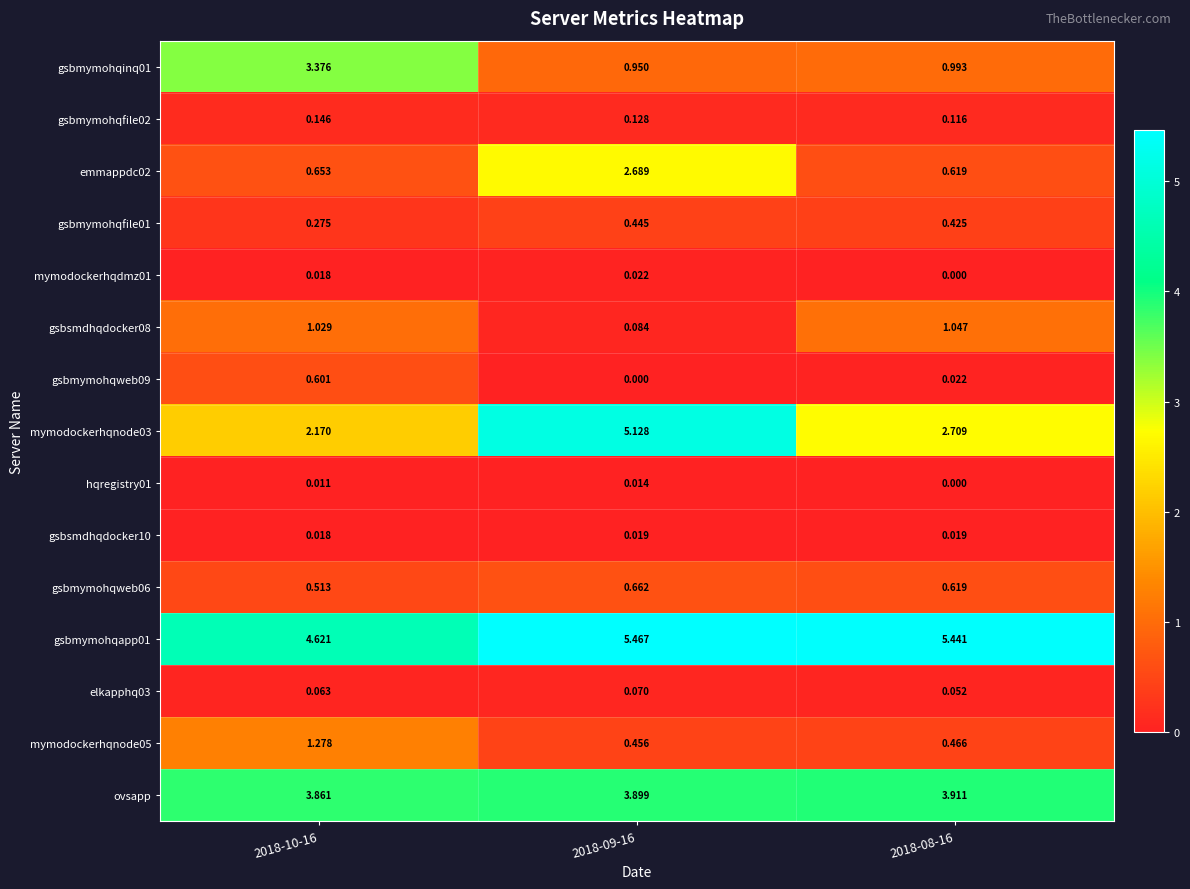

Which series has the widest spread of values?

mymodockerhqnode03